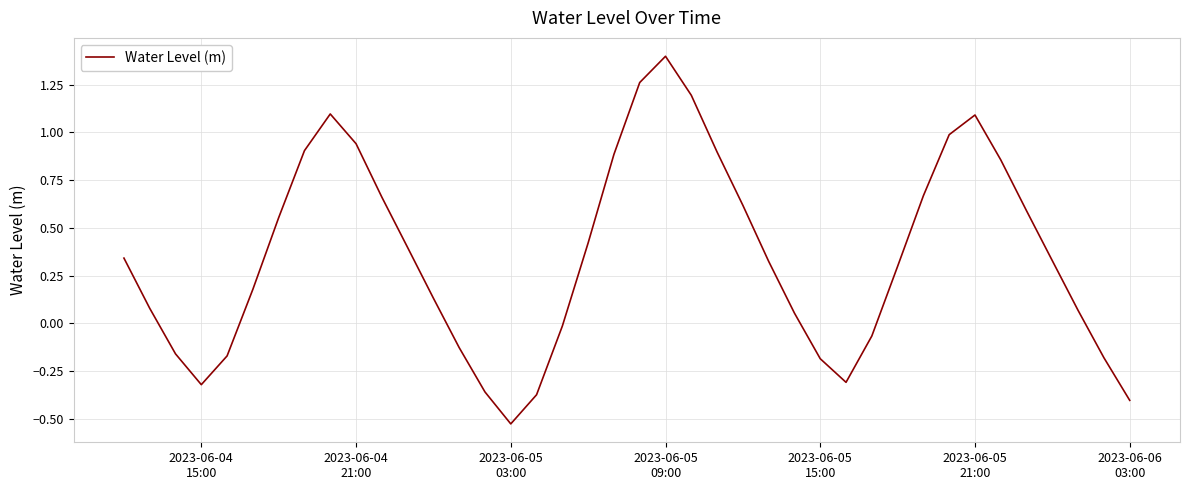

What is the difference between the second highest and minimum values?

1.8